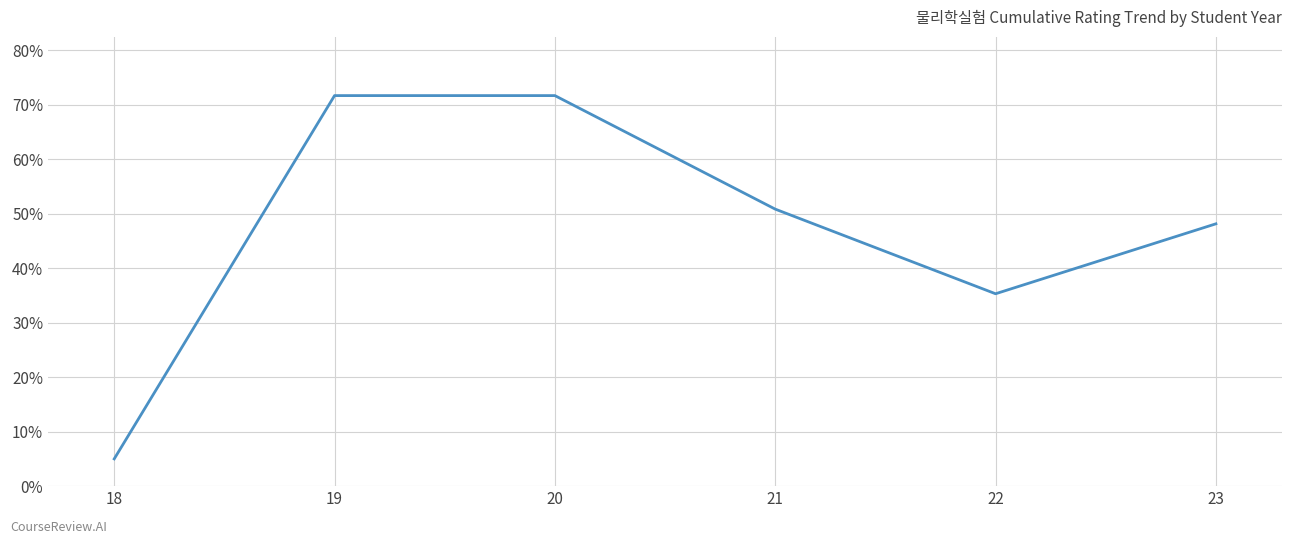

What is the sum of the values at 22 and 18?

40.3